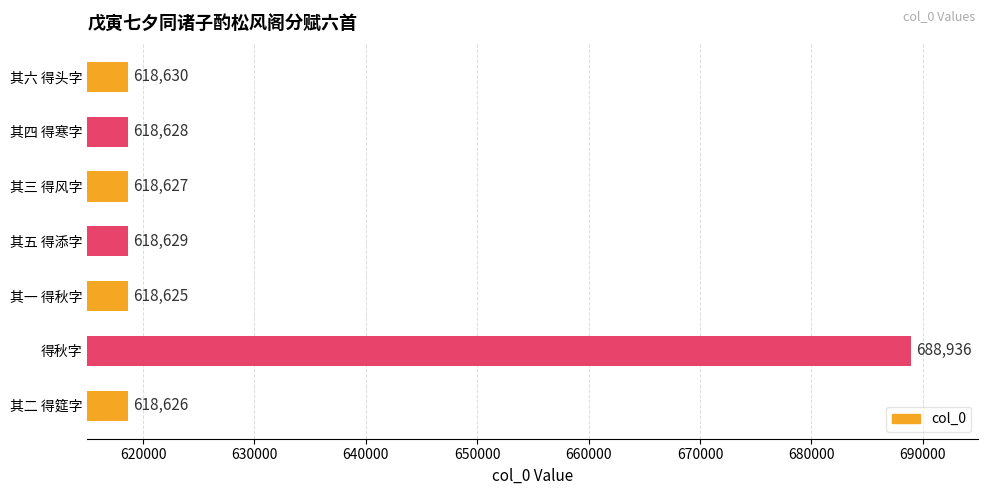

What is the sum of all values?

4400701